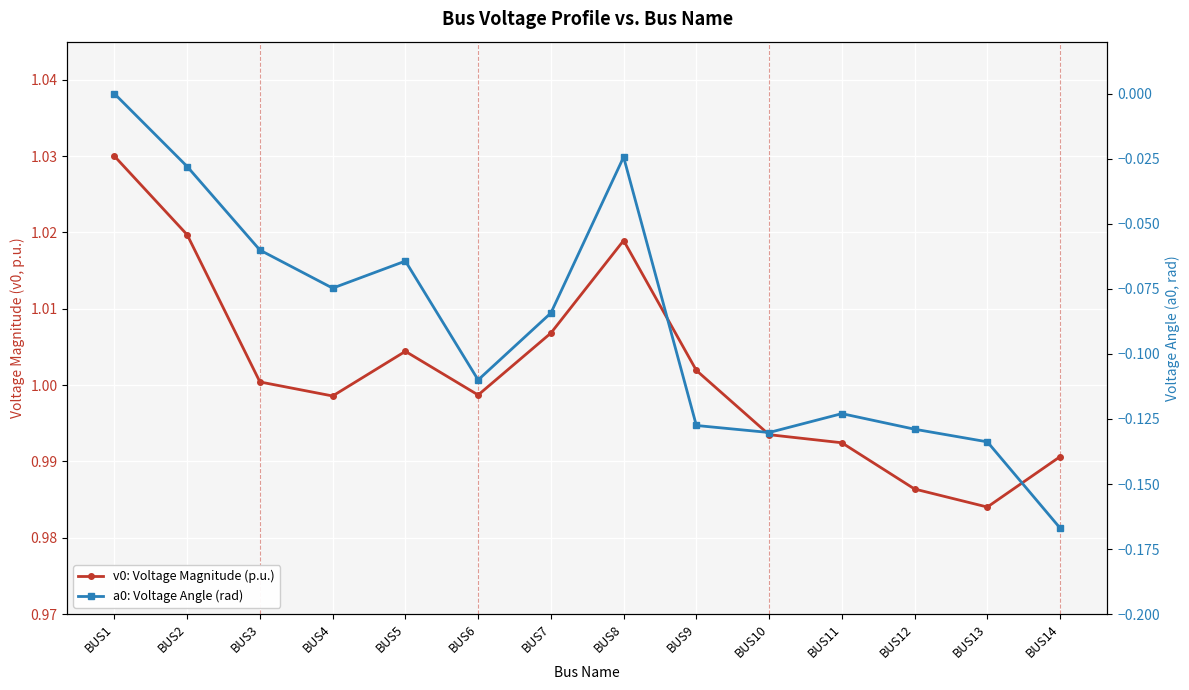

What is the spread (max minus min) of values at BUS11?

1.1